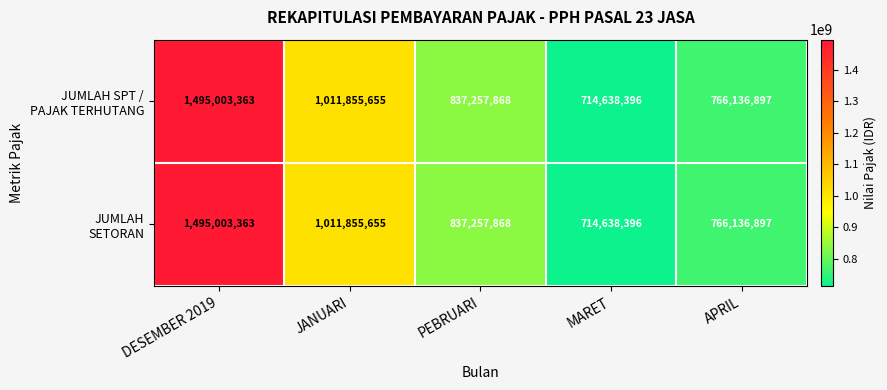

What is the total value across all series at DESEMBER 2019?

2990006726